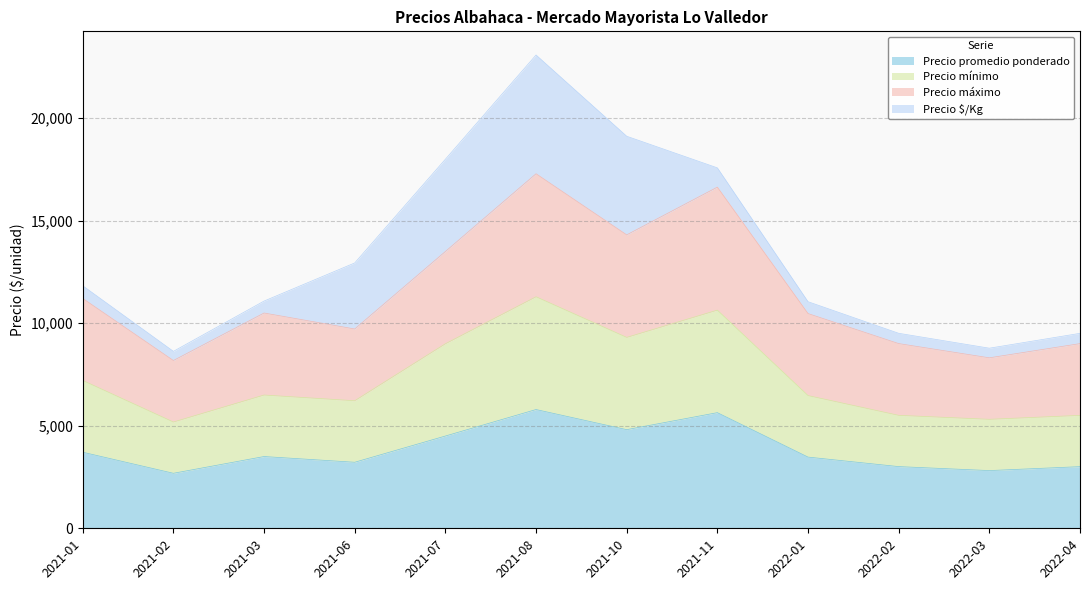

At which category is the sum across all series the highest?

2021-08